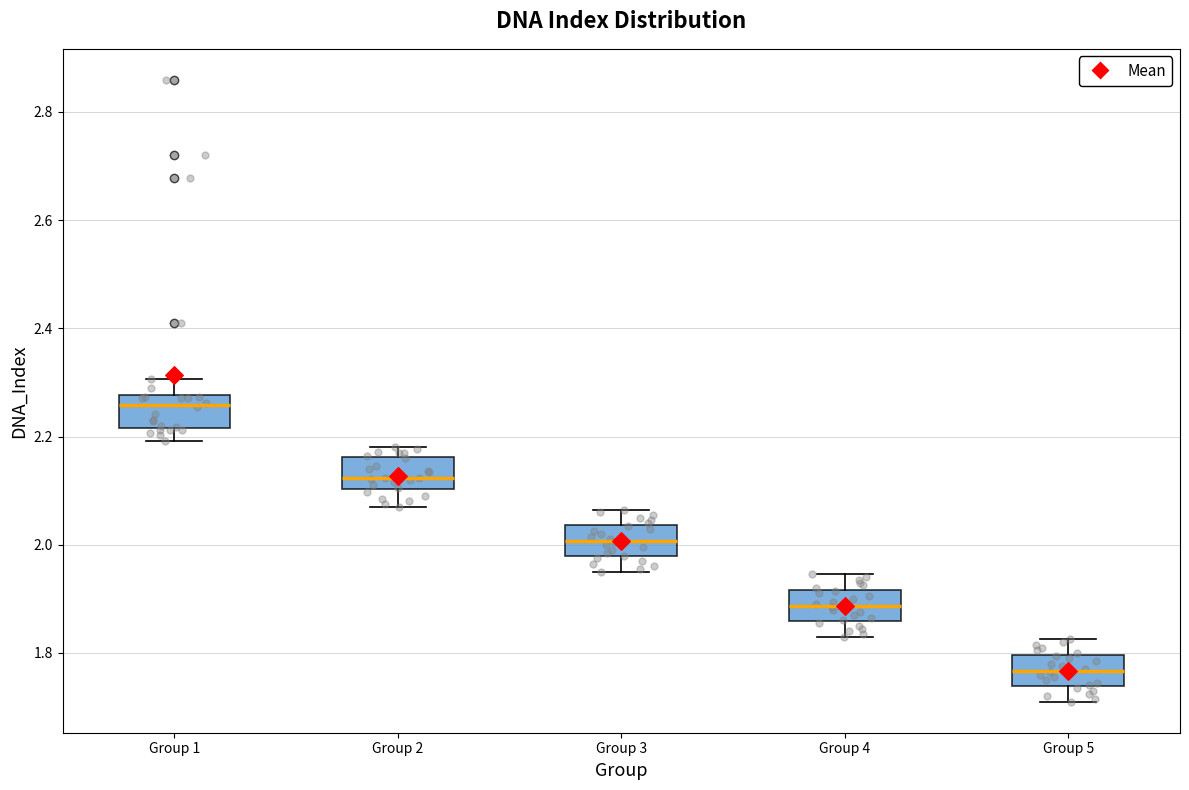

Reading left to right, transcribe this box plot: for each box, give where its median line is, the range the box spans, and where its two whiskers end, as read against the y-axis. The values are not printed on the chart, so give them approximately, as read against the axis.

Group 1: median 2.26, box 2.22 to 2.28, whiskers 2.20 to 2.30
Group 2: median 2.12, box 2.10 to 2.16, whiskers 2.08 to 2.18
Group 3: median 2.00, box 1.98 to 2.04, whiskers 1.96 to 2.06
Group 4: median 1.88, box 1.86 to 1.92, whiskers 1.84 to 1.94
Group 5: median 1.76, box 1.74 to 1.80, whiskers 1.72 to 1.82